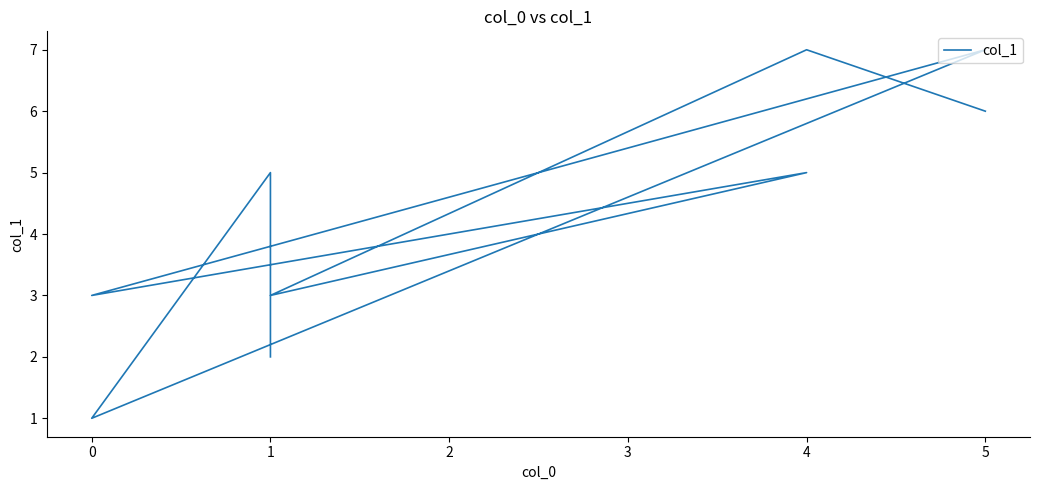

Reading left to right, extract all data points from this chart.

2	5	1	7	3	5	3	7	6